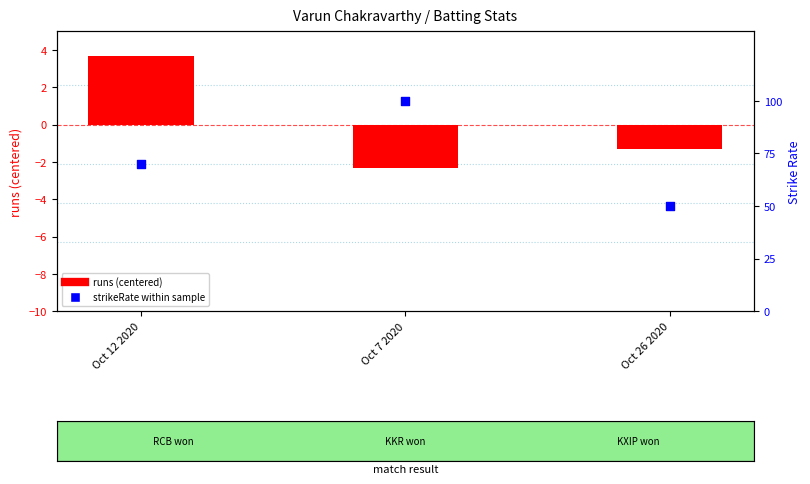

Is the value of strikeRate within sample at Oct 26 2020 greater than the value of runs (centered) at Oct 12 2020?

Yes